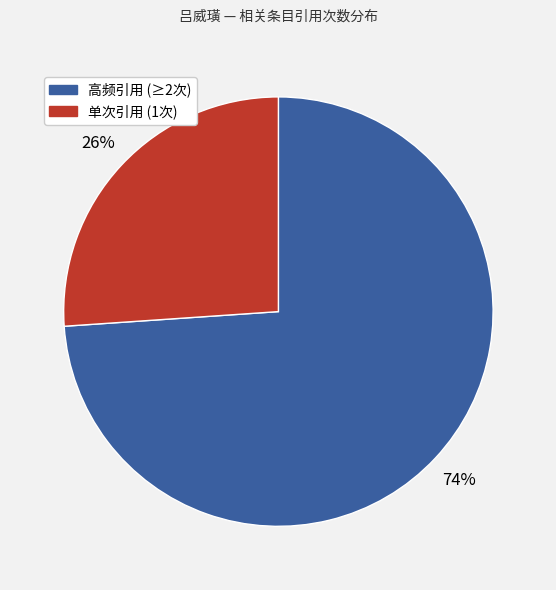

To the nearest percent, what is the difference between the largest and smallest slice percentages?

48%